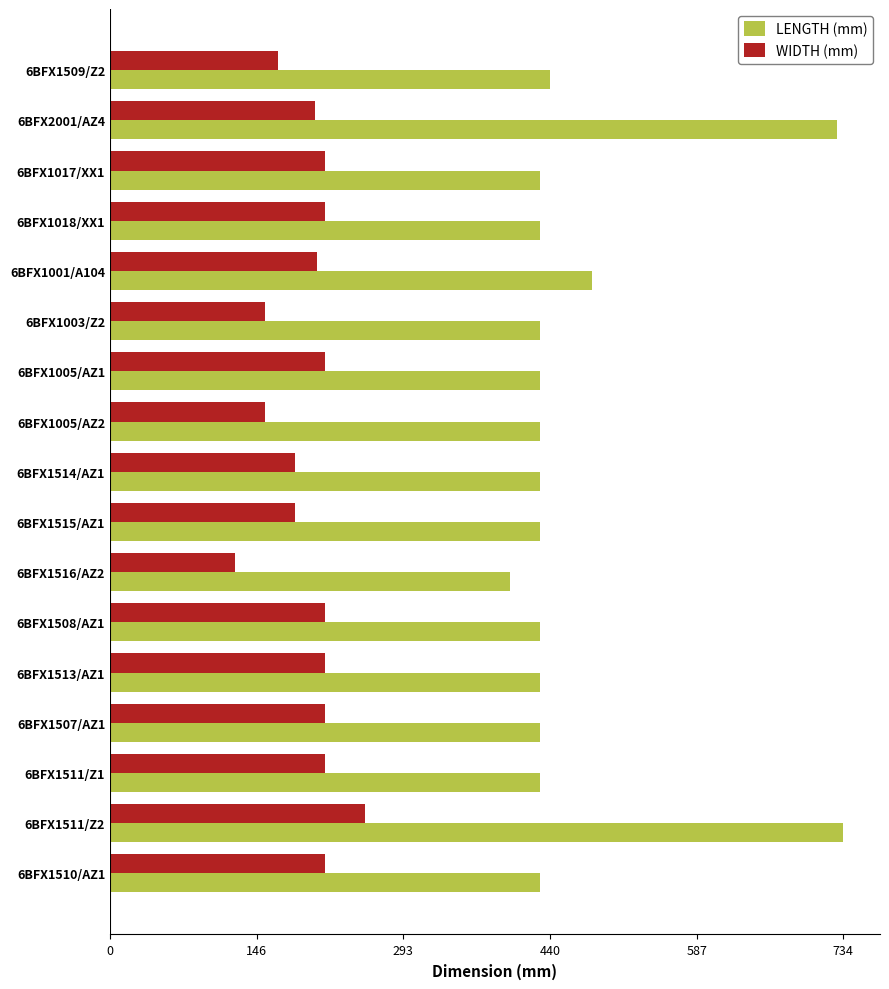

What are all the series names shown in the legend?

LENGTH (mm), WIDTH (mm)